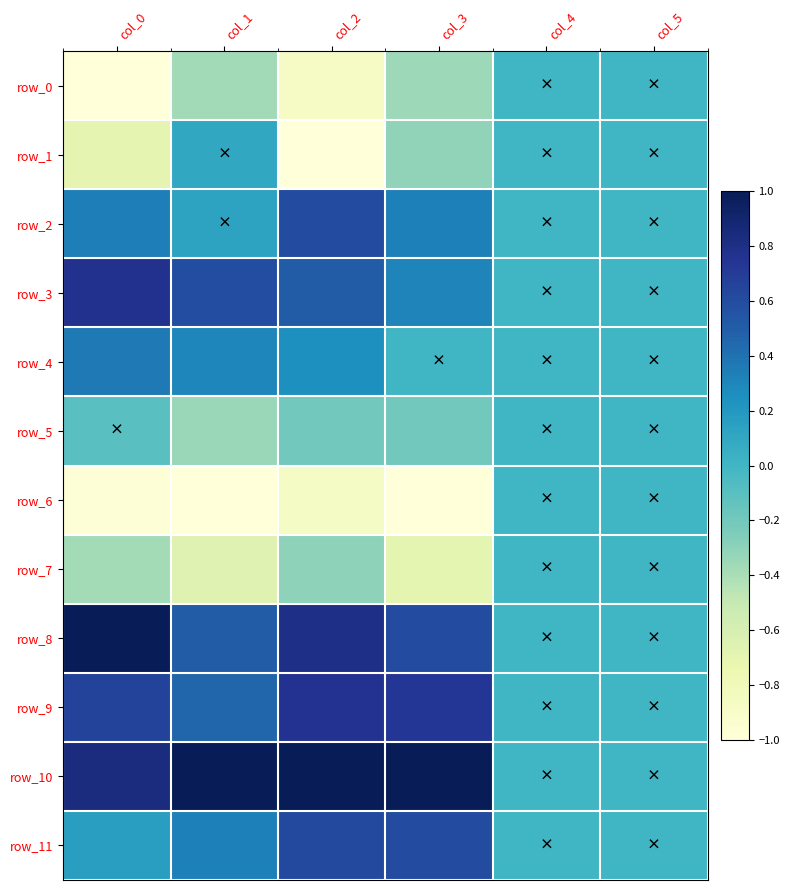

What is the average value of the row_10 series?

0.6